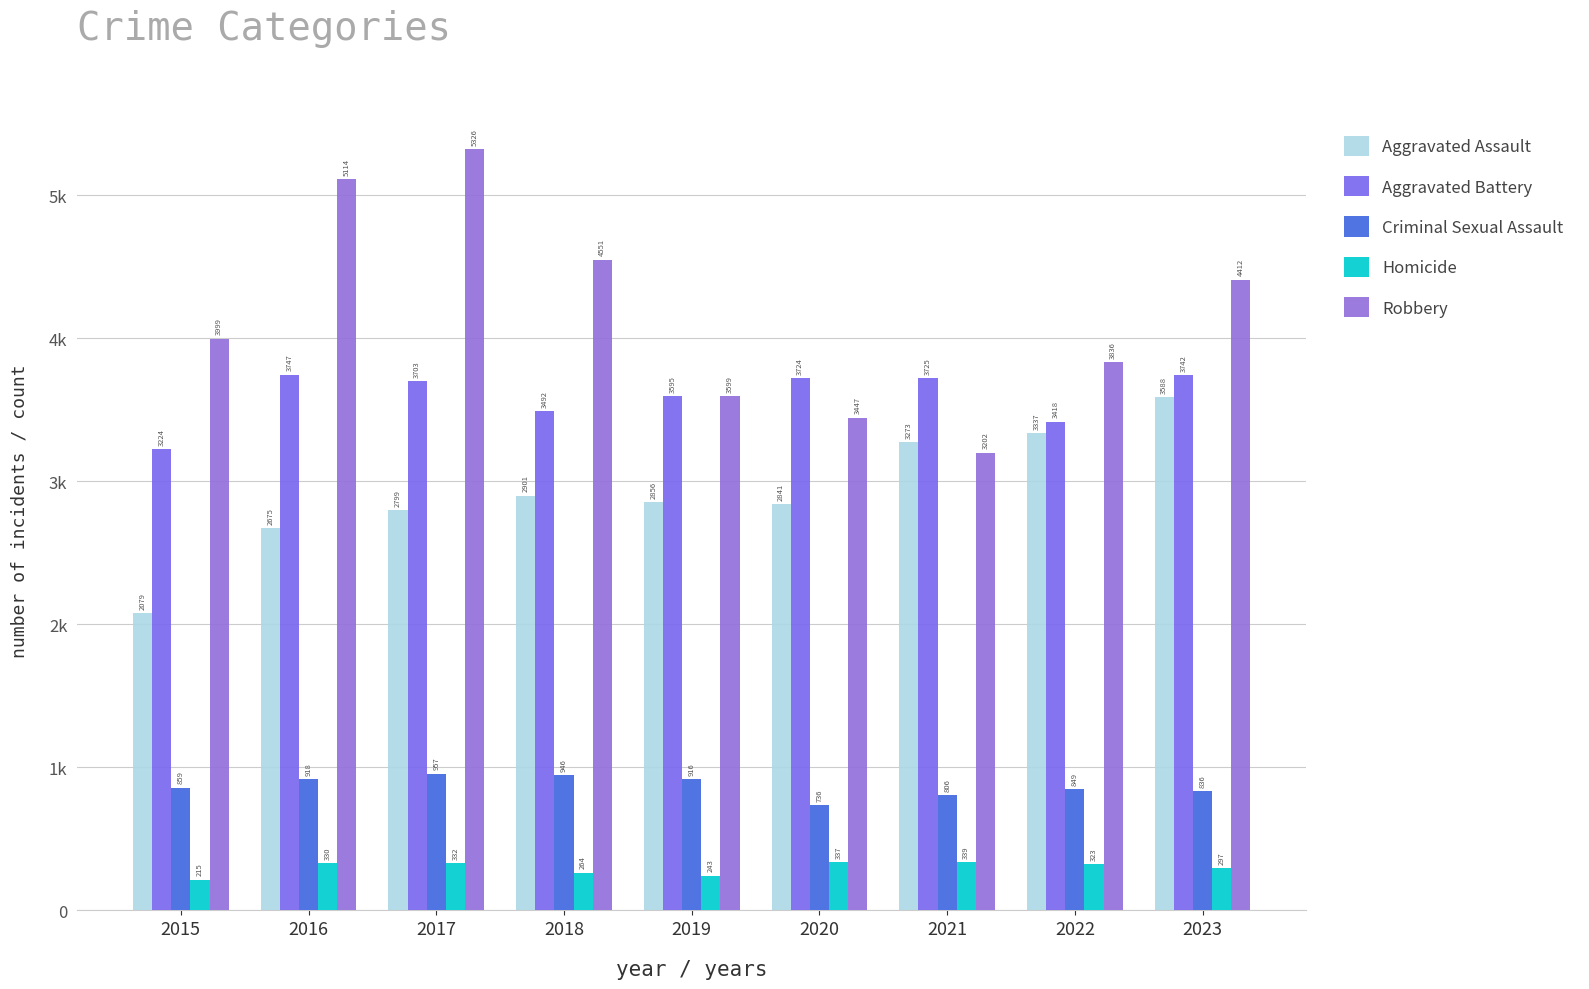

What are all the series names shown in the legend?

Aggravated Assault, Aggravated Battery, Criminal Sexual Assault, Homicide, Robbery